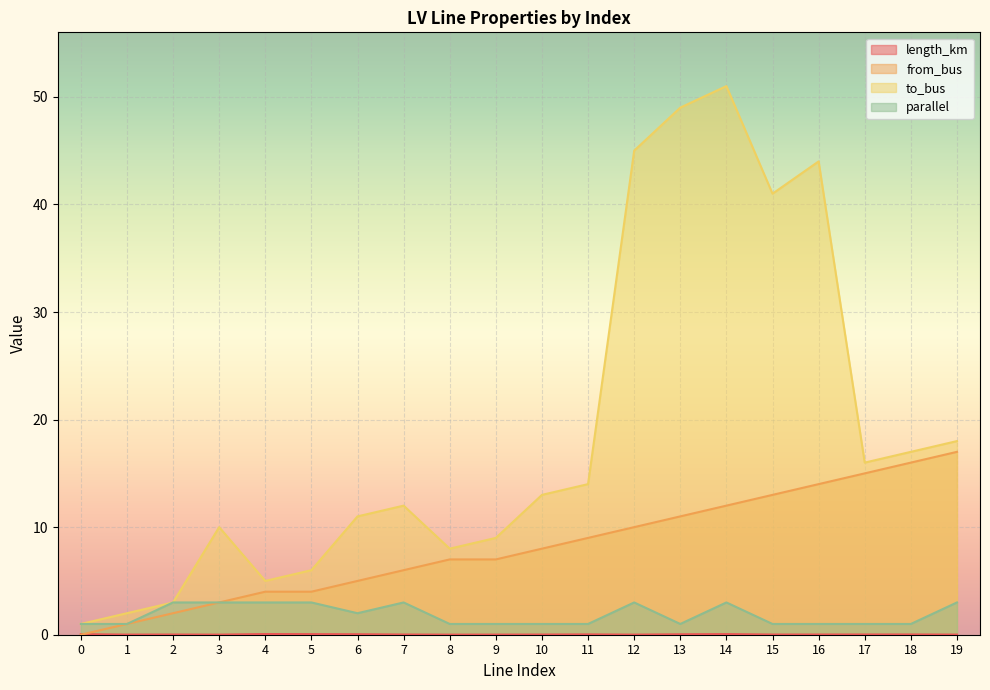

What are all the series names shown in the legend?

length_km, from_bus, to_bus, parallel